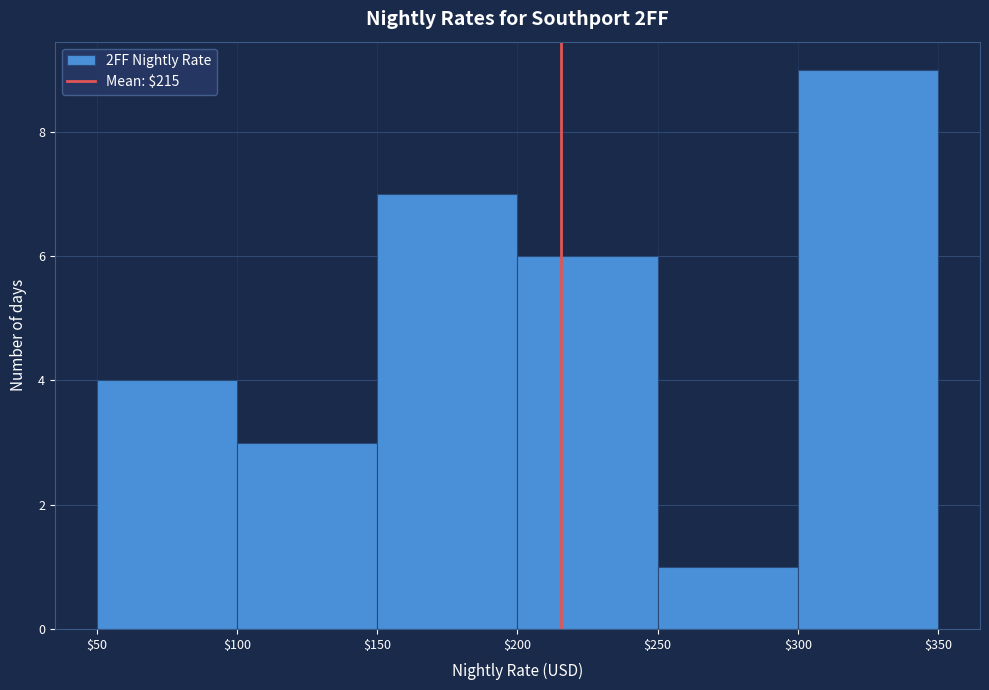

Reading left to right, list every bar in this chart as the range it spans on the x-axis followed by its height. The values are not printed on the chart, so give them approximately, as read against the axis.

$50 to $100: 4
$100 to $150: 3
$150 to $200: 7
$200 to $250: 6
$250 to $300: 1
$300 to $350: 9